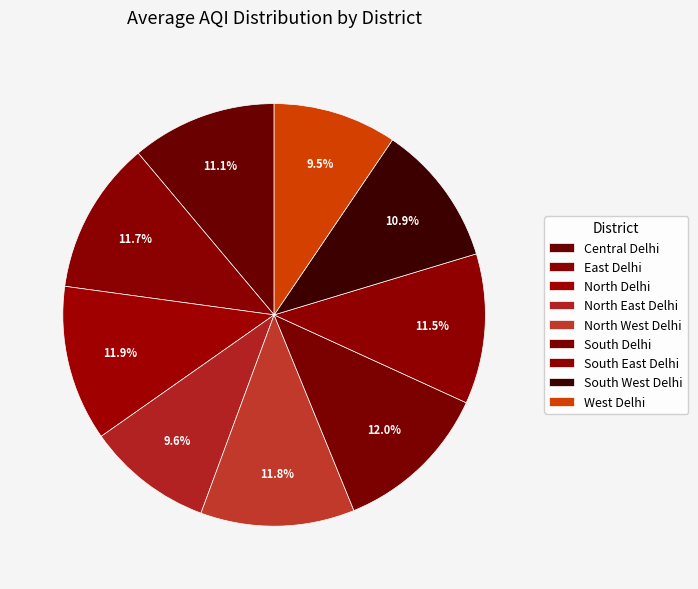

What percentage do East Delhi and South East Delhi together represent?

23.2%